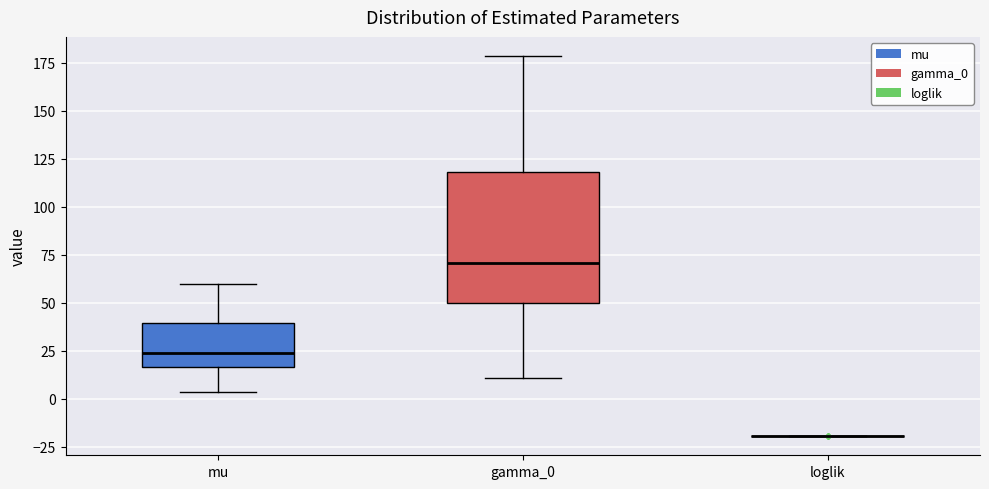

Comparing the boxes themselves (not the whiskers), which one is the tallest?

gamma_0